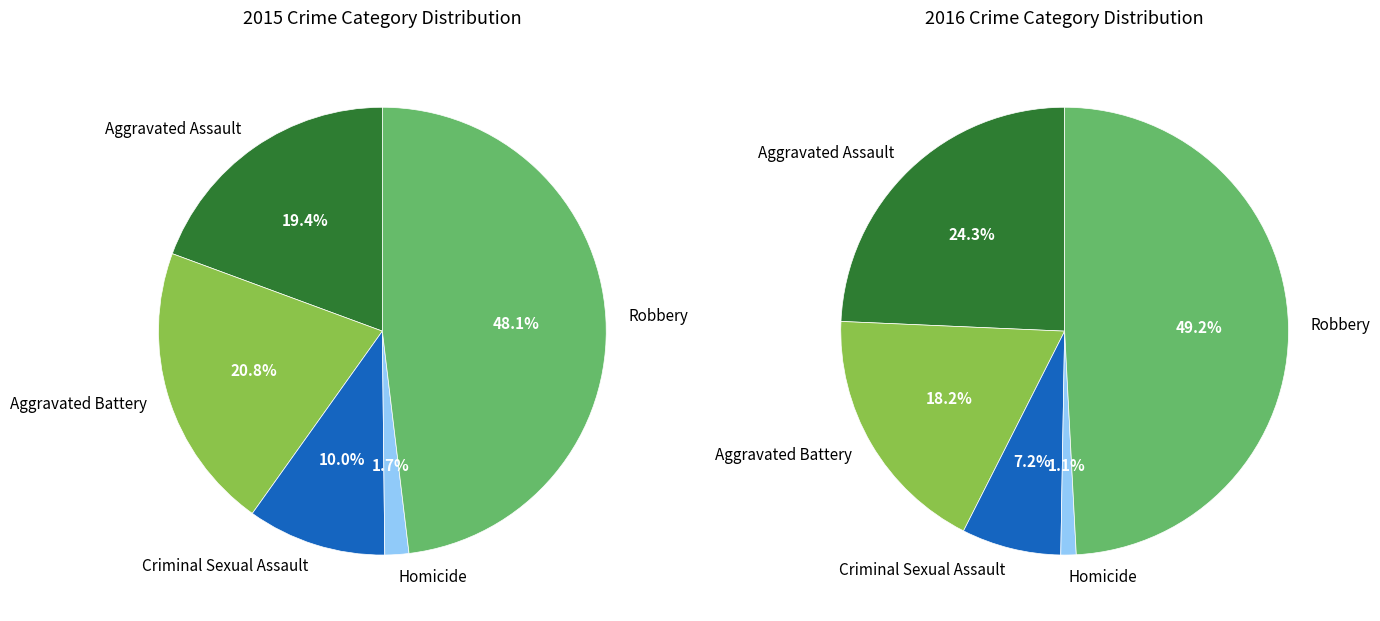

True or false: Robbery accounts for 48% of the total.

True